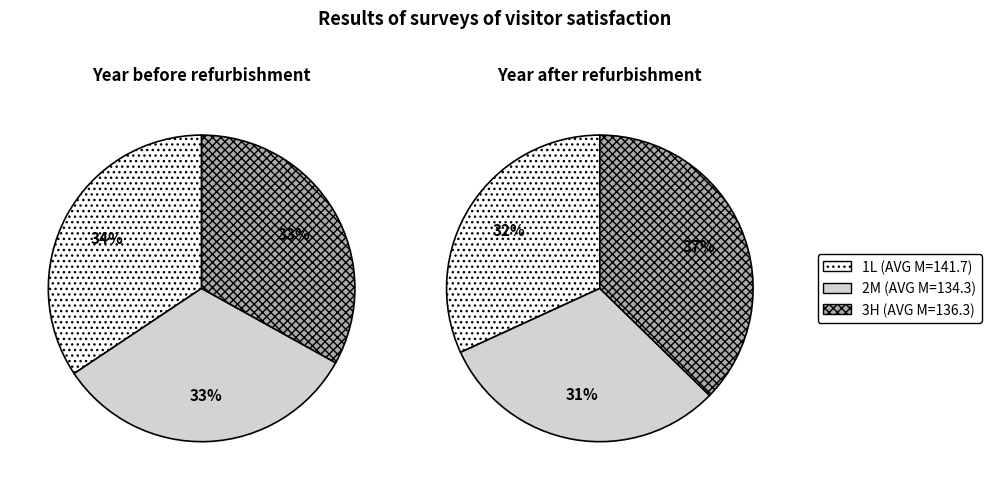

Count the number of slices in the pie.

3